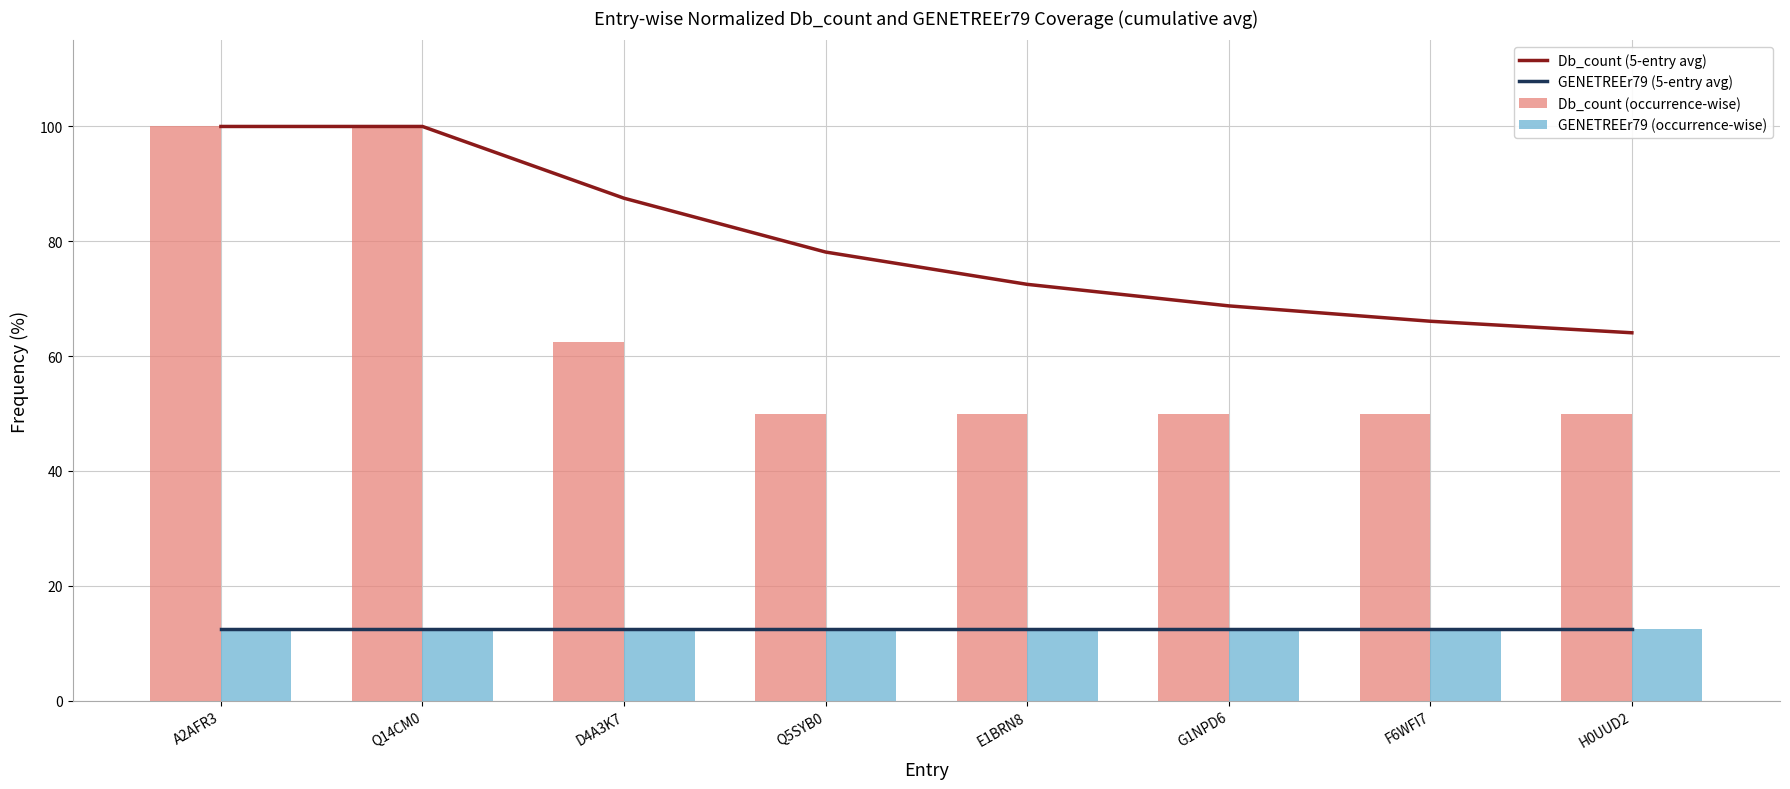

Reading left to right, transcribe all the data shown in this chart.

Db_count (5-entry avg): 100.0	100.0	87.5	78.1	72.5	68.8	66.1	64.1
GENETREEr79 (5-entry avg): 12.5	12.5	12.5	12.5	12.5	12.5	12.5	12.5
Db_count (occurrence-wise): 100.0	100.0	62.5	50.0	50.0	50.0	50.0	50.0
GENETREEr79 (occurrence-wise): 12.5	12.5	12.5	12.5	12.5	12.5	12.5	12.5